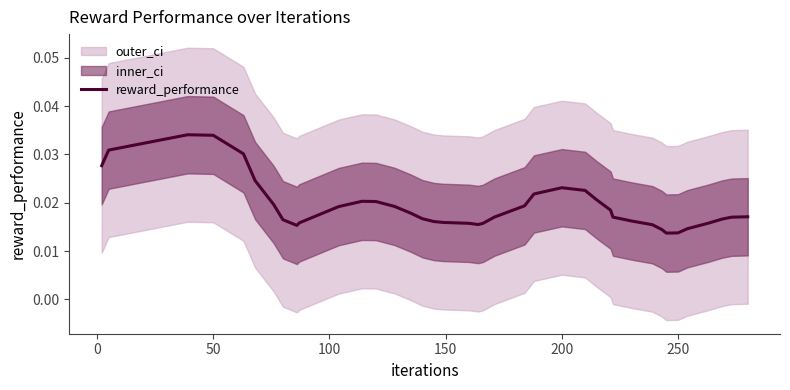

How many interior local valleys (lower than both neighbors) does the data have?

3